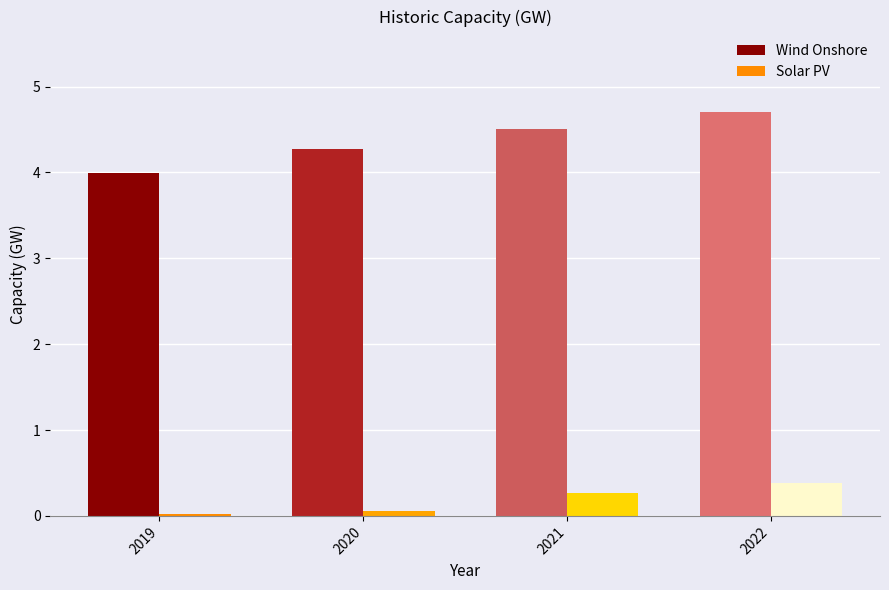

At which category is the sum across all series the highest?

2022